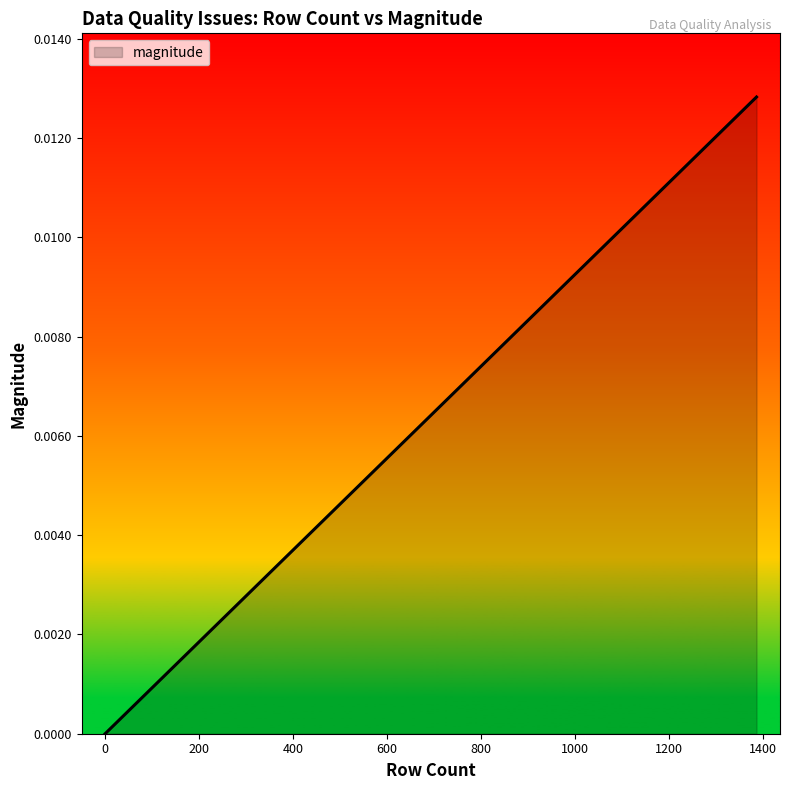

Is it true that the value at 29 is 0.0?

False